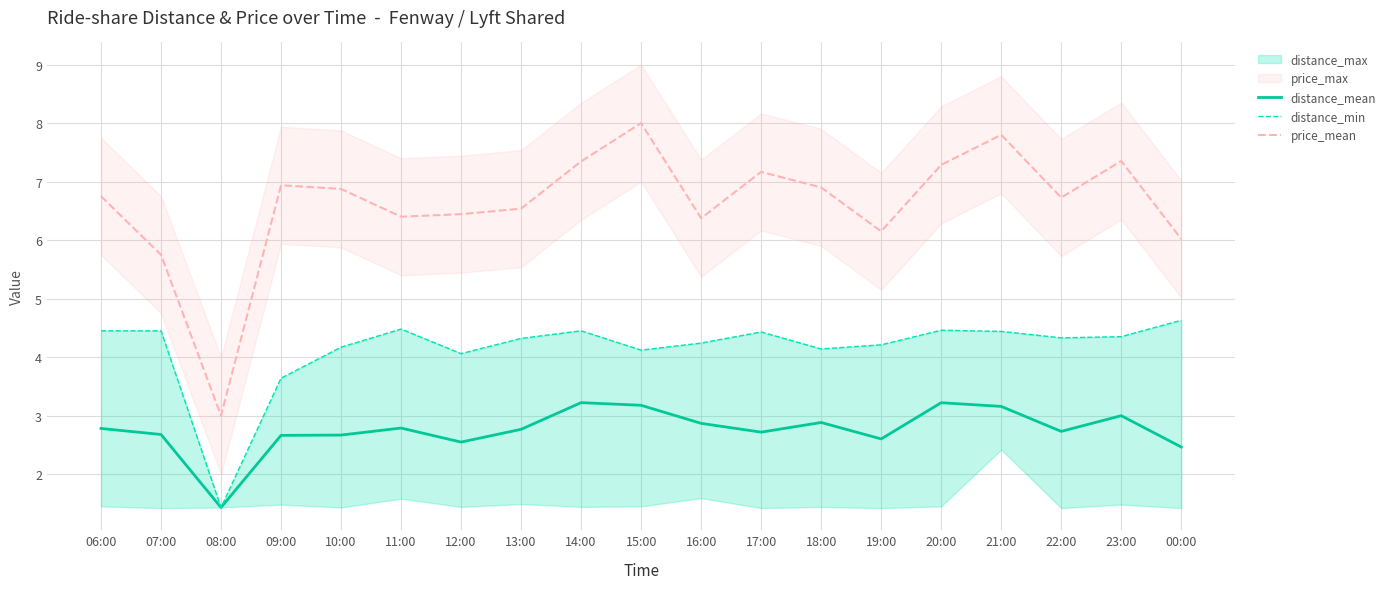

At which label does distance_min reach its minimum?

08:00